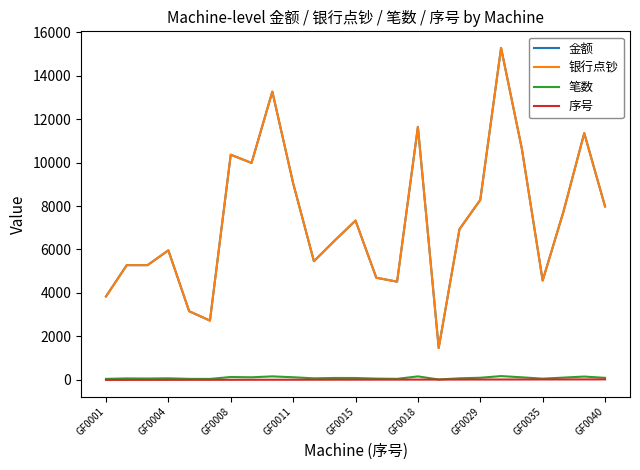

True or false: 金额 and 笔数 cross at least once.

False